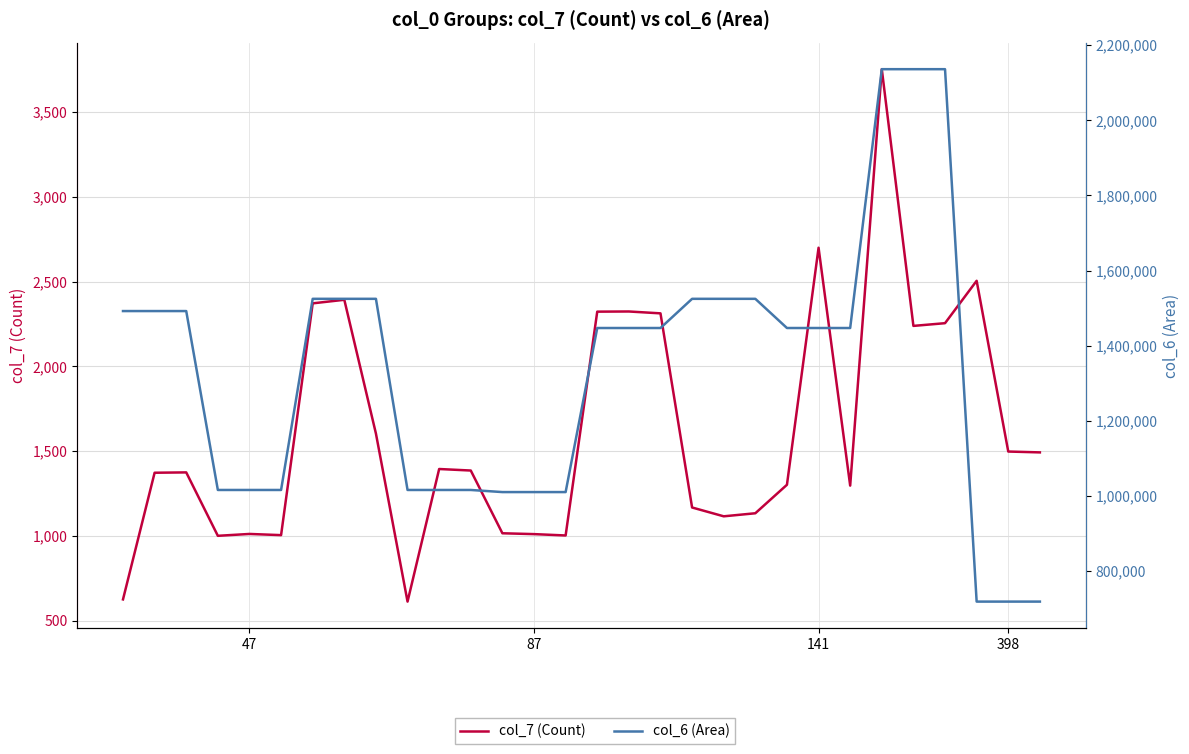

True or false: col_7 (Count) has a value of 2255 at 26.

True